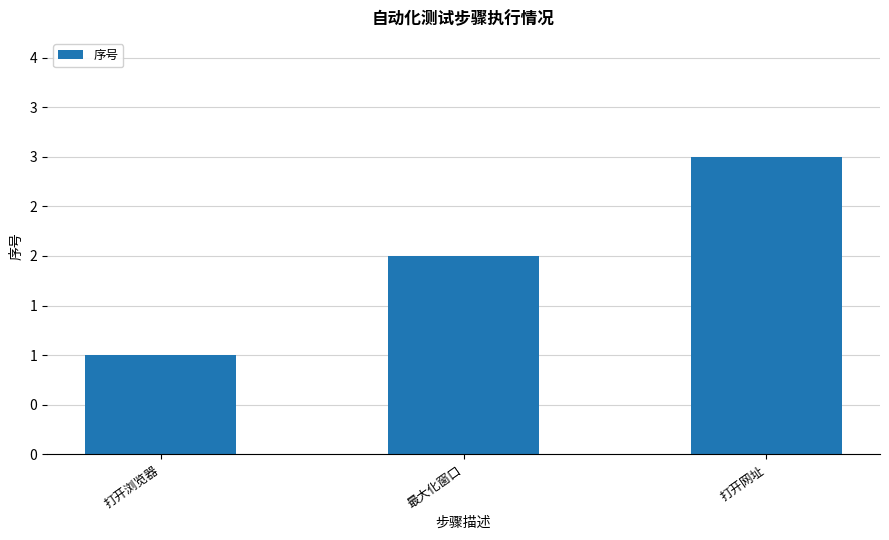

Does the chart contain any negative values?

No